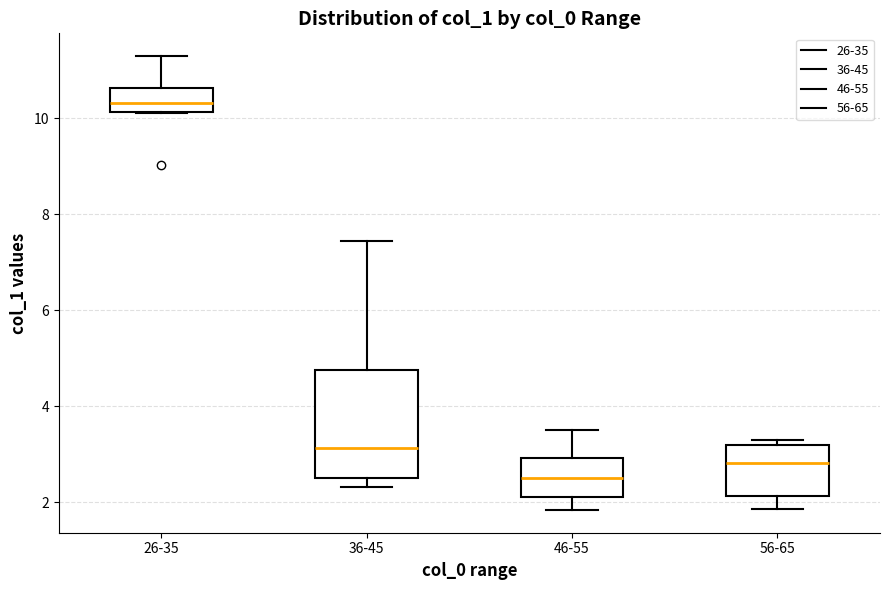

Comparing the boxes themselves (not the whiskers), which one is the tallest?

36-45